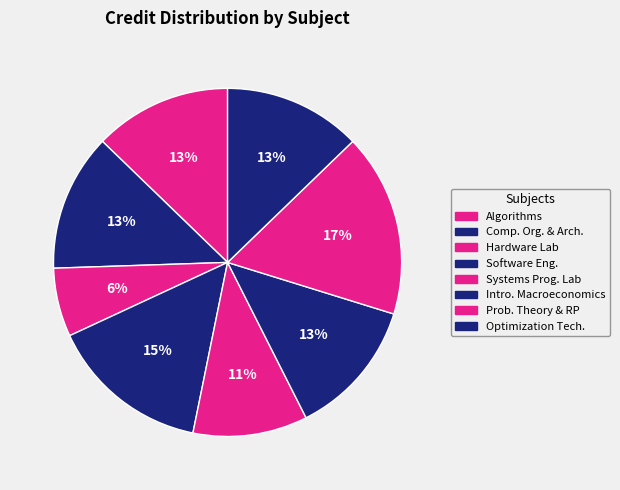

How many slices are in this pie chart?

8